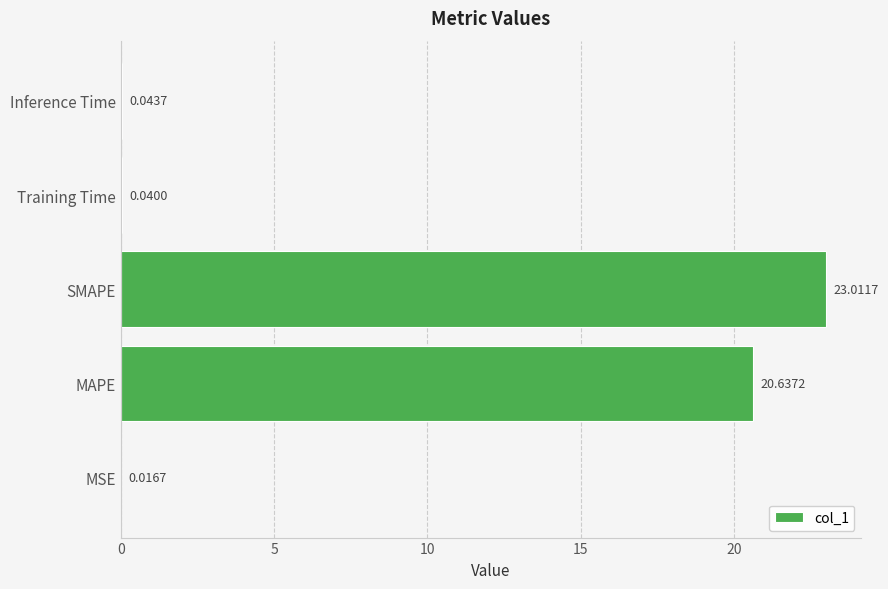

Where is the data nearest to the value 11?

MAPE